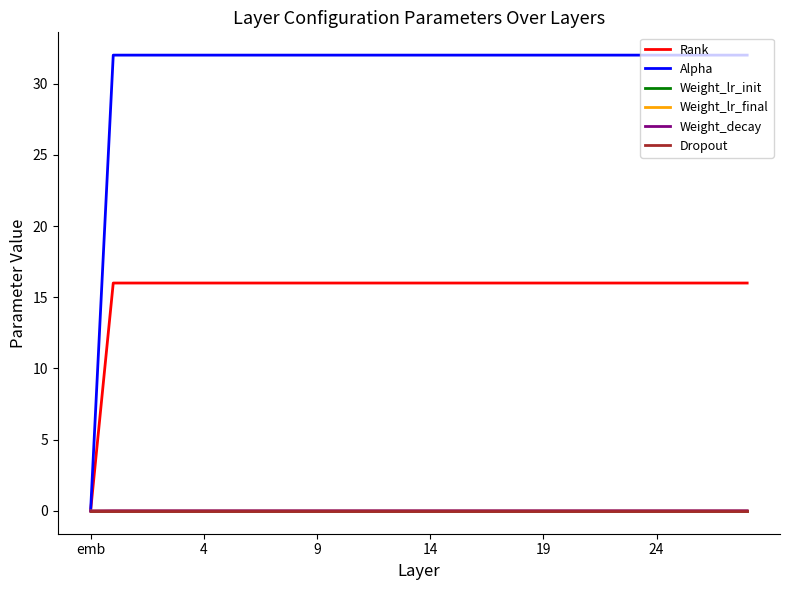

Which series has the widest spread of values?

Alpha